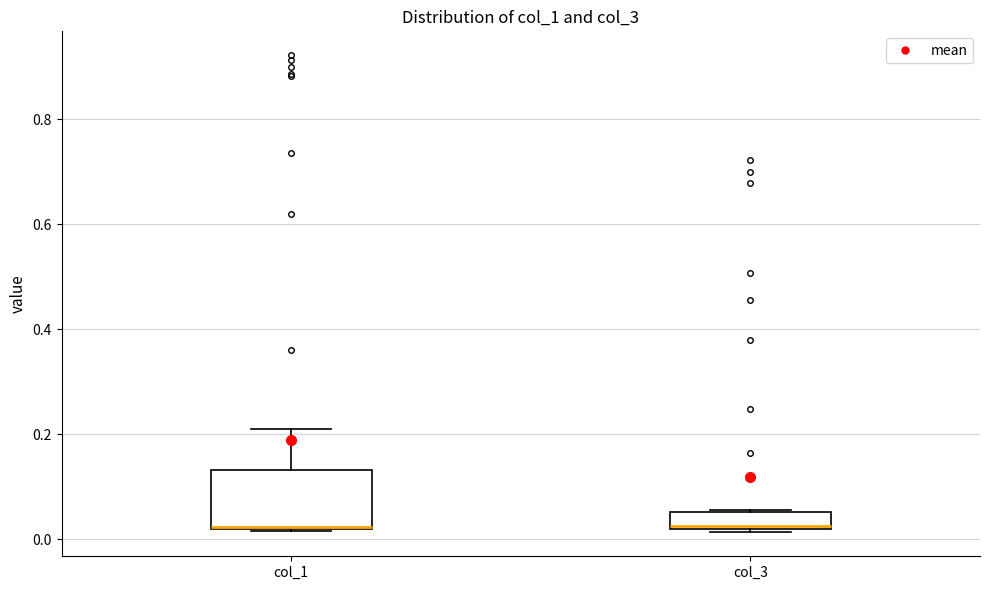

Comparing the boxes themselves (not the whiskers), which one is the tallest?

col_1